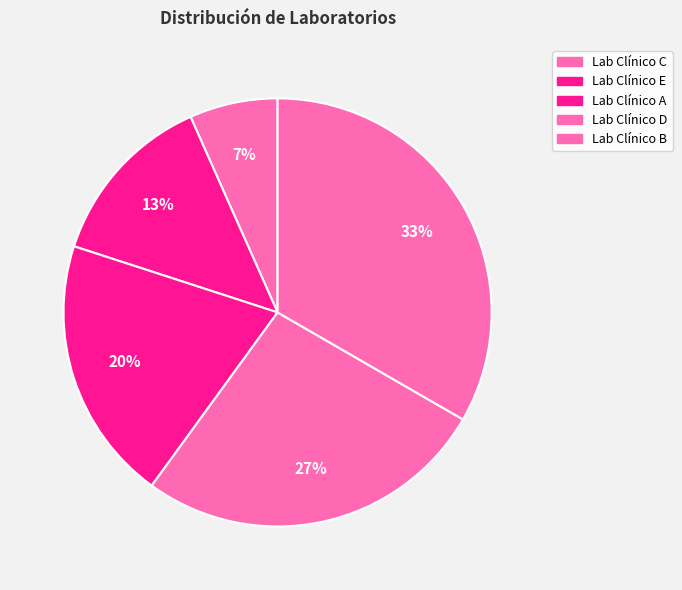

Is the sum of Lab Clínico E and Lab Clínico A greater than half?

No